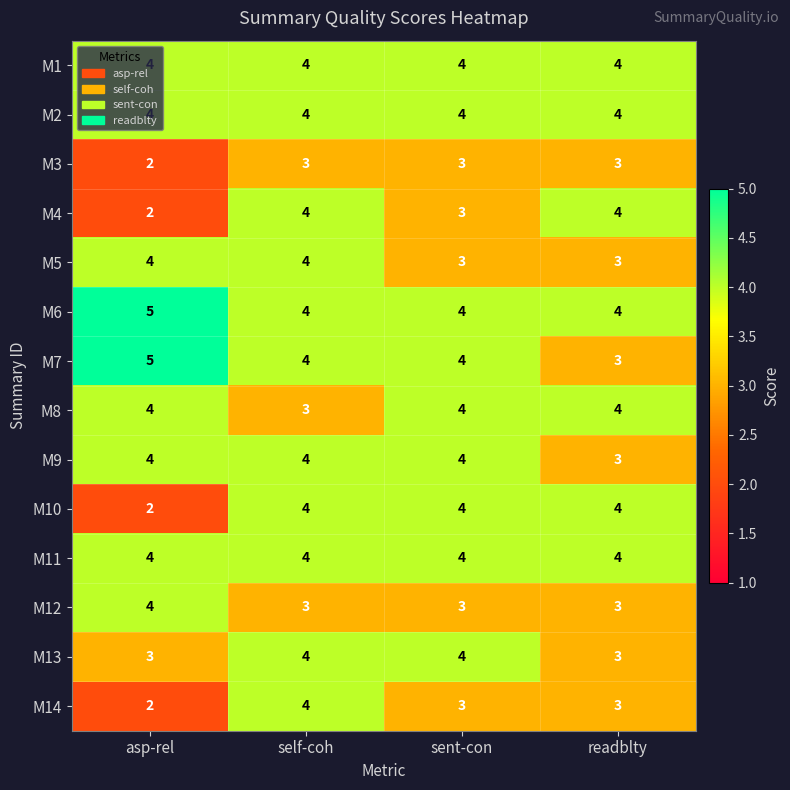

How many values in the M12 series exceed 3?

1